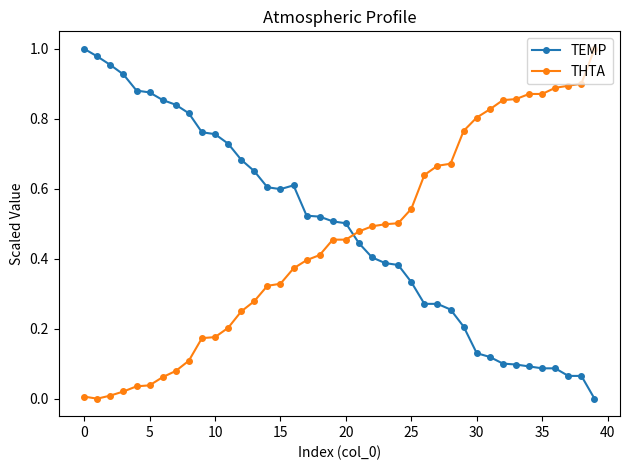

What is the sum of all THTA values?

18.2